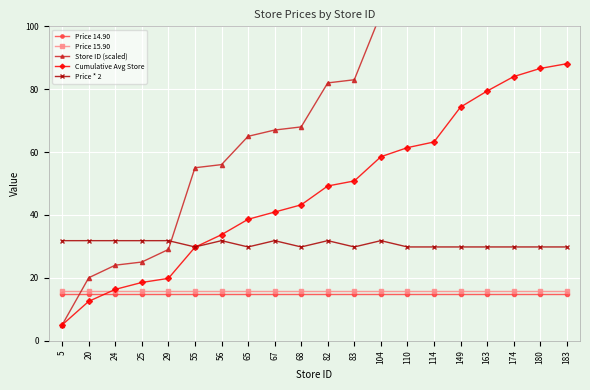

At which category does the chart reach its minimum across all series?

5